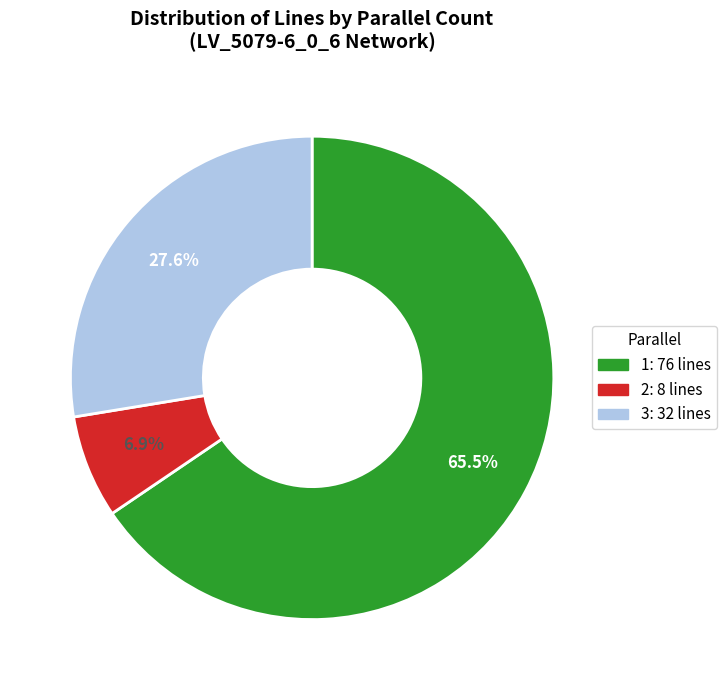

What is the ratio of the value at 3 to the value at 2?

4.0